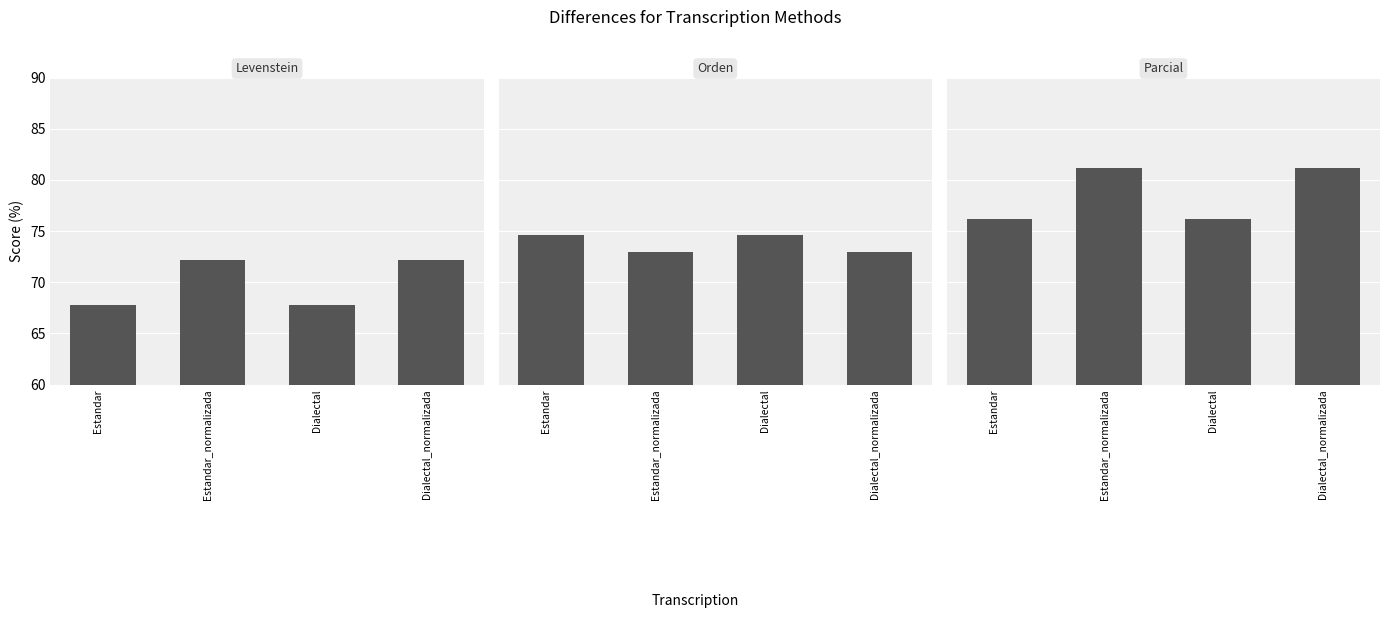

What is the sum of all Levenstein values?

279.7